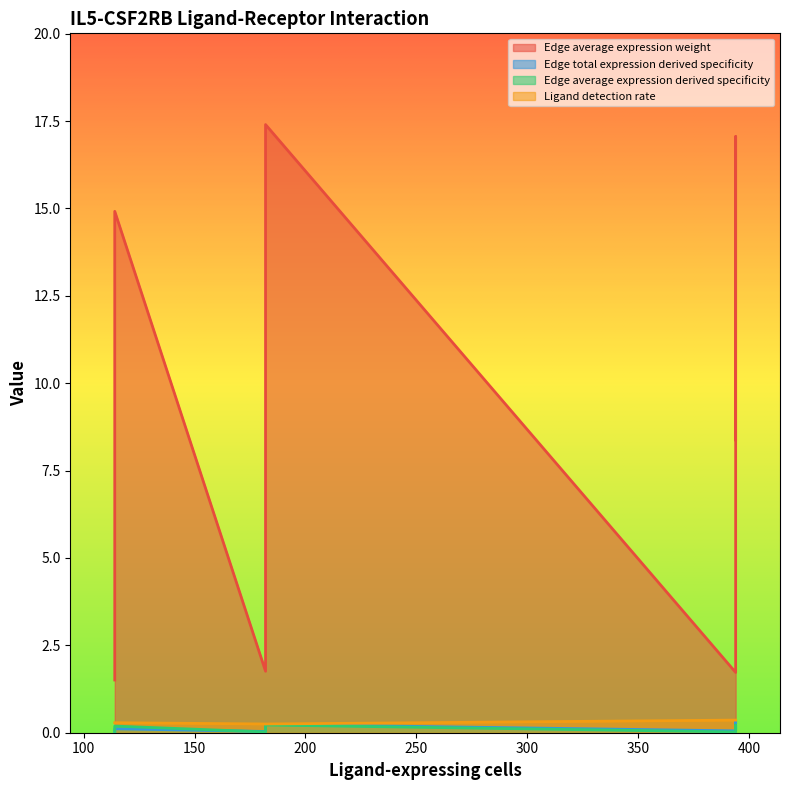

Does the chart display data point markers on the line(s)?

No